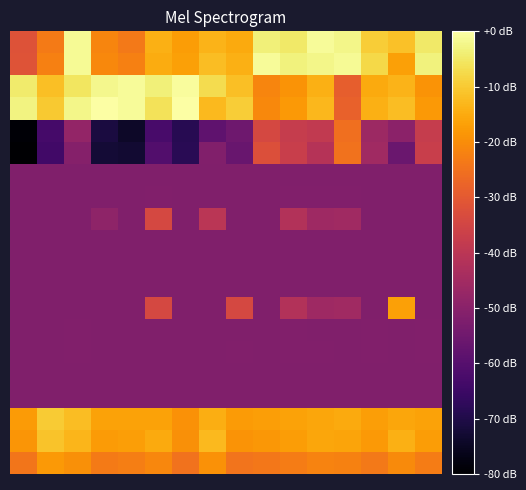

What is the smallest value displayed?

-80.0